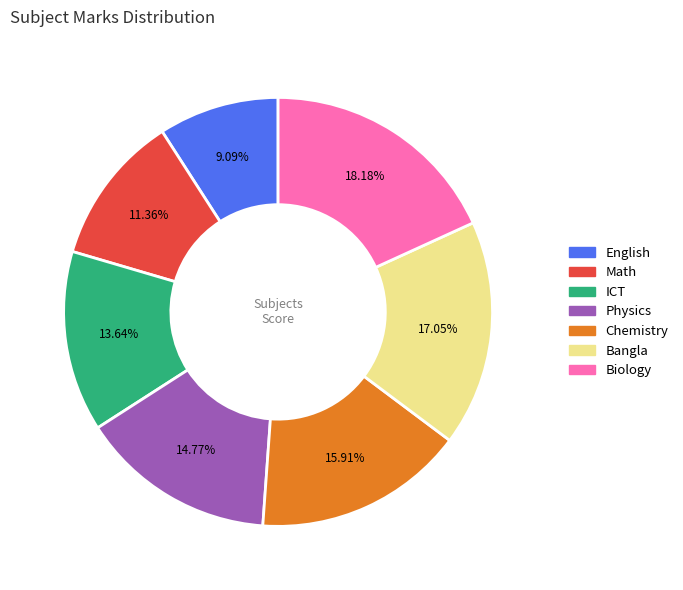

Is there a majority slice in this chart?

No